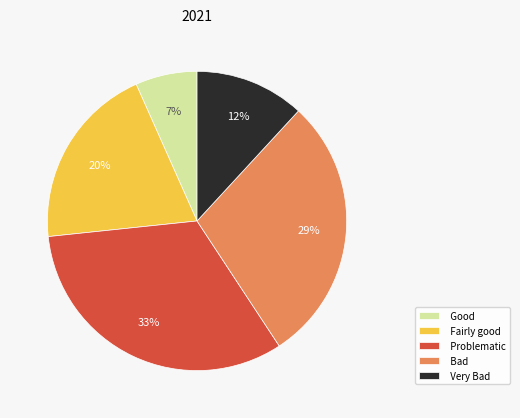

The Bad slice represents 29% of the pie. True or false?

True